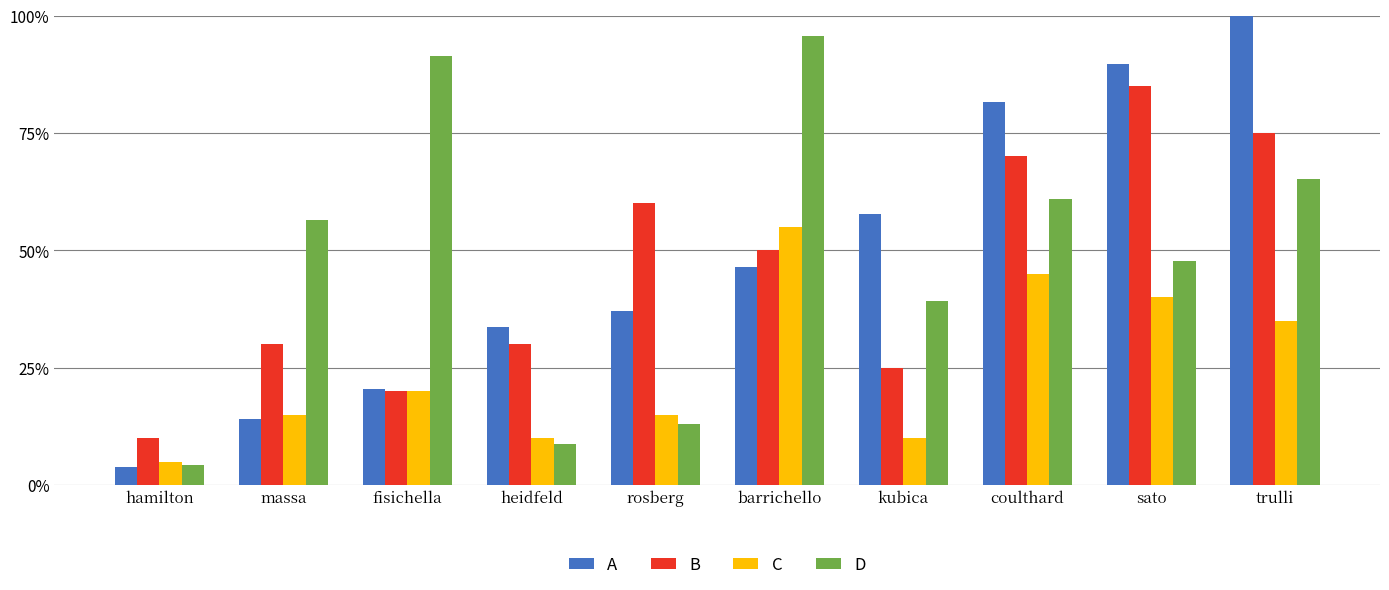

Reading right to left, list all the values displayed in this chart.

A: 100.0	89.7	81.7	57.8	46.5	37.0	33.6	20.5	14.0	3.9
B: 75.0	85.0	70.0	25.0	50.0	60.0	30.0	20.0	30.0	10.0
C: 35.0	40.0	45.0	10.0	55.0	15.0	10.0	20.0	15.0	5.0
D: 65.2	47.8	60.9	39.1	95.7	13.0	8.7	91.3	56.5	4.3